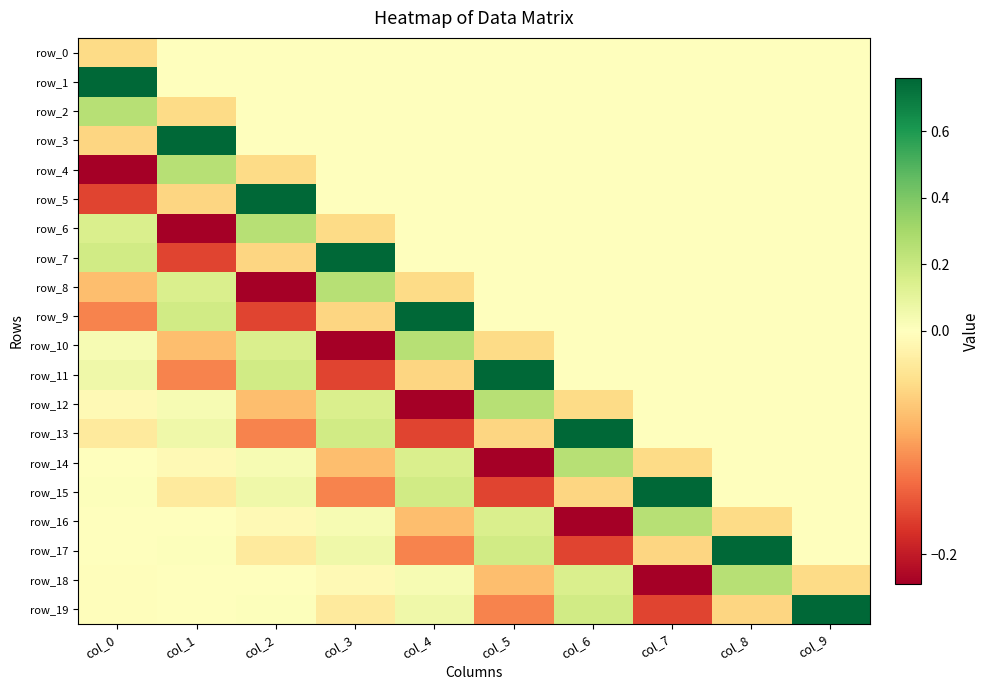

Which series changed the most between col_3 and col_5?

row_11